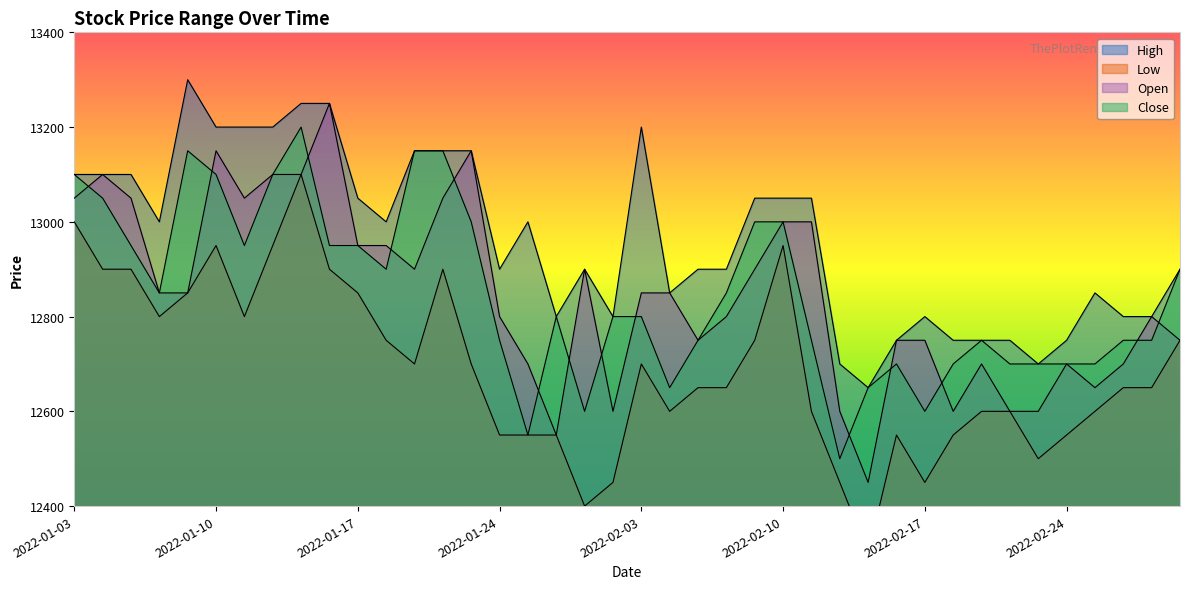

What is the average value of the Open series?

12848